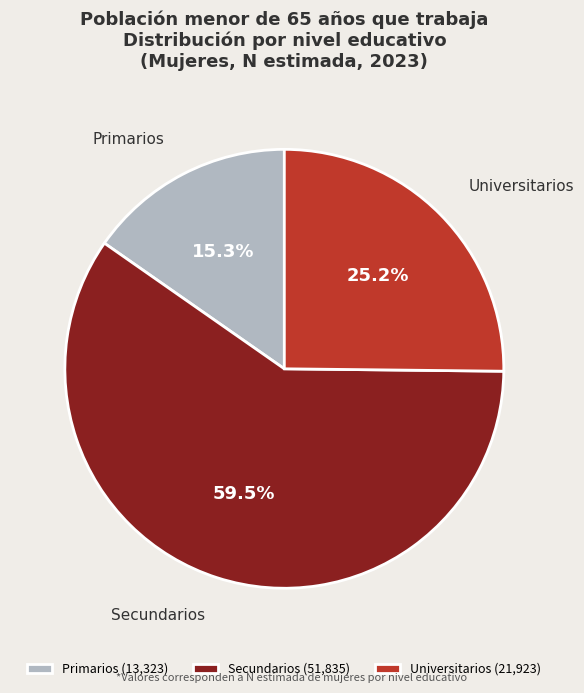

Count the number of slices in the pie.

3